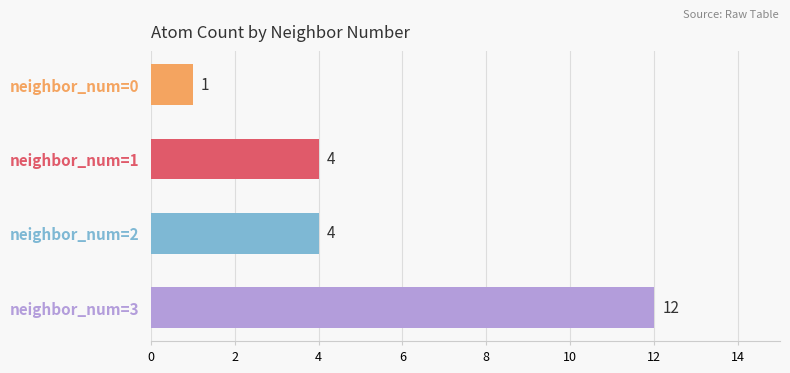

What is the approximate value at neighbor_num=3?

12